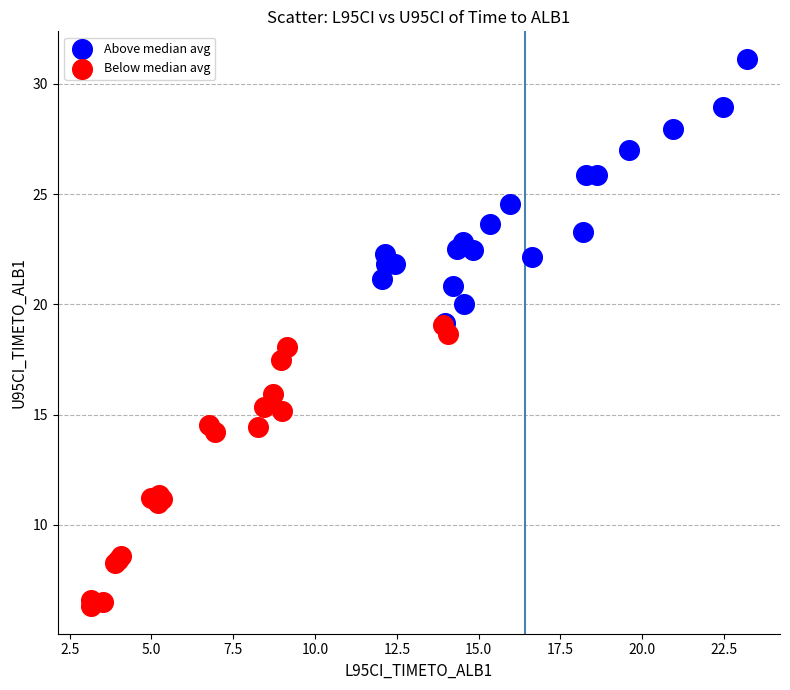

Which series reaches the maximum Y coordinate?

Above median avg